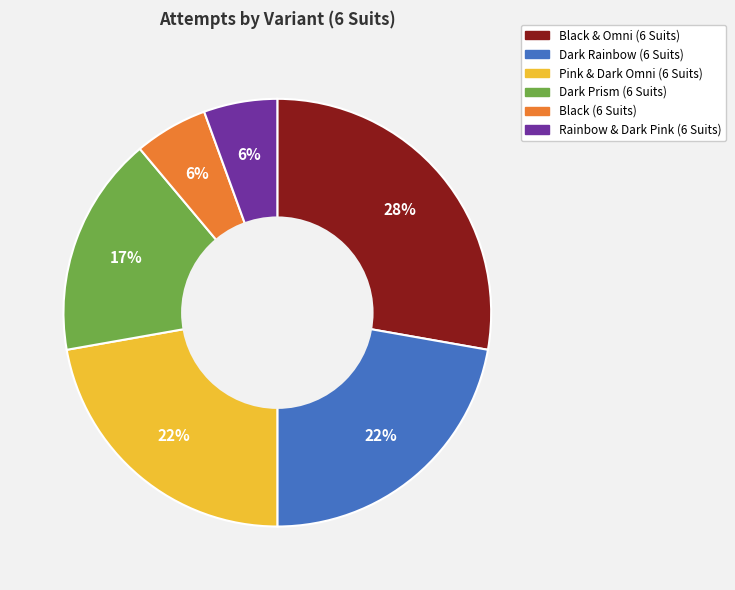

To the nearest percent, what percentage of the pie is Black & Omni (6 Suits)?

28%